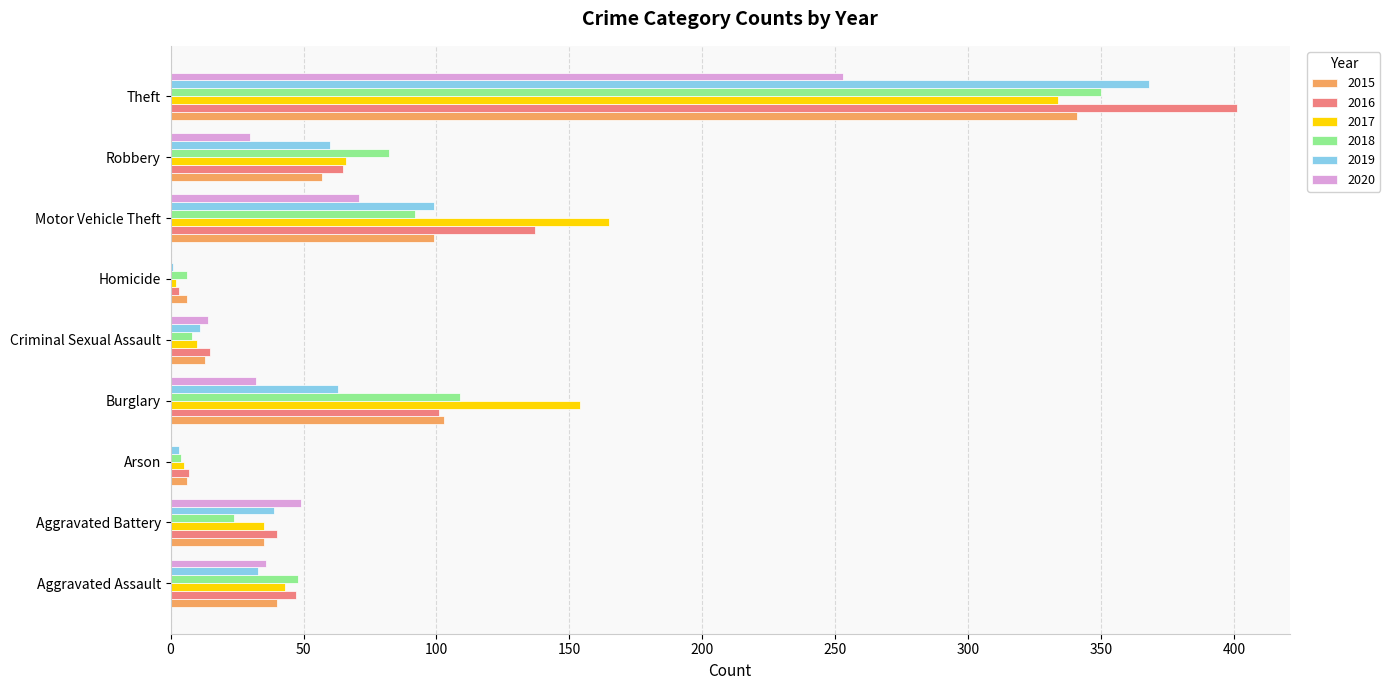

Where is 2019 nearest to the value 184?

Motor Vehicle Theft